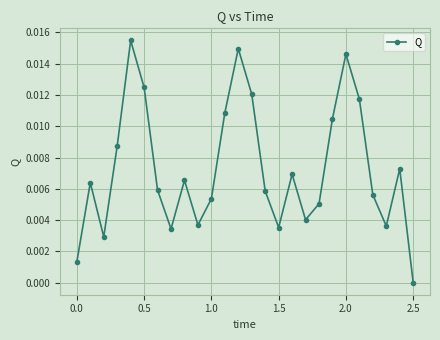

How many interior local valleys (lower than both neighbors) does the data have?

6